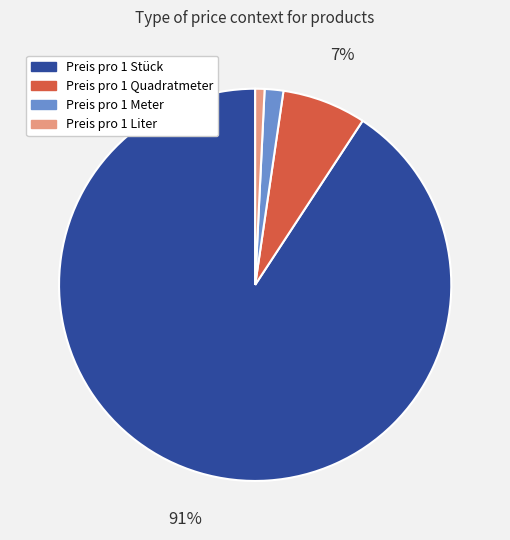

Rank the categories by value from lowest to highest.

Preis pro 1 Liter, Preis pro 1 Meter, Preis pro 1 Quadratmeter, Preis pro 1 Stück